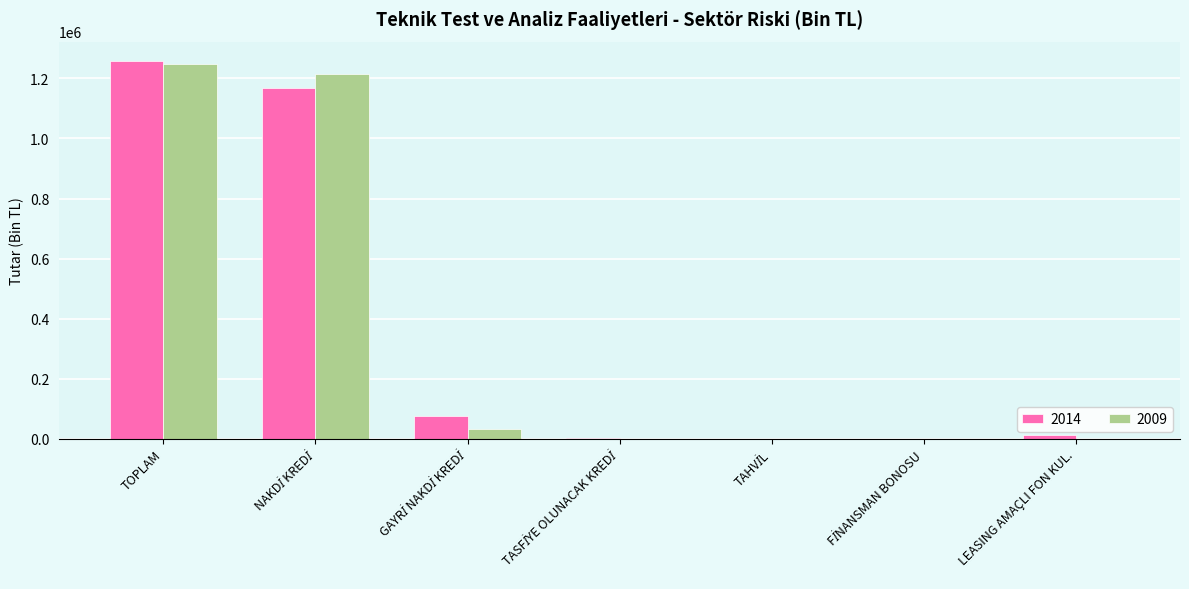

The value of 2009 at TOPLAM is 1247878.2. True or false?

True